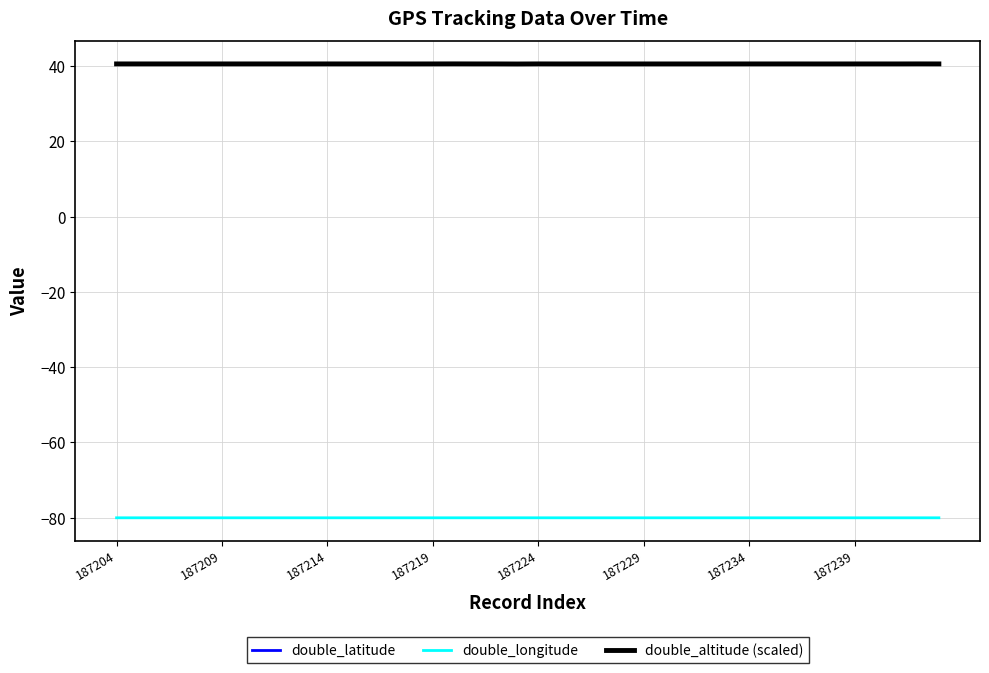

True or false: double_longitude and double_altitude (scaled) intersect in this chart.

False